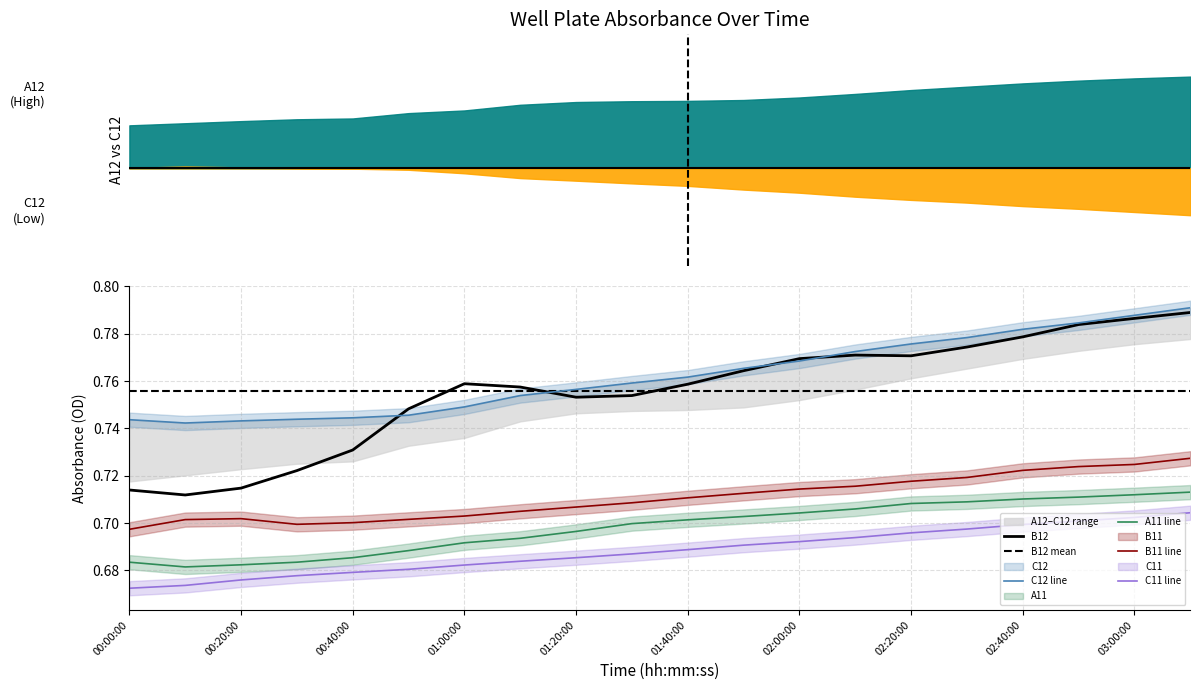

True or false: C12 has a value of 0.5 at 00:50:00.

False